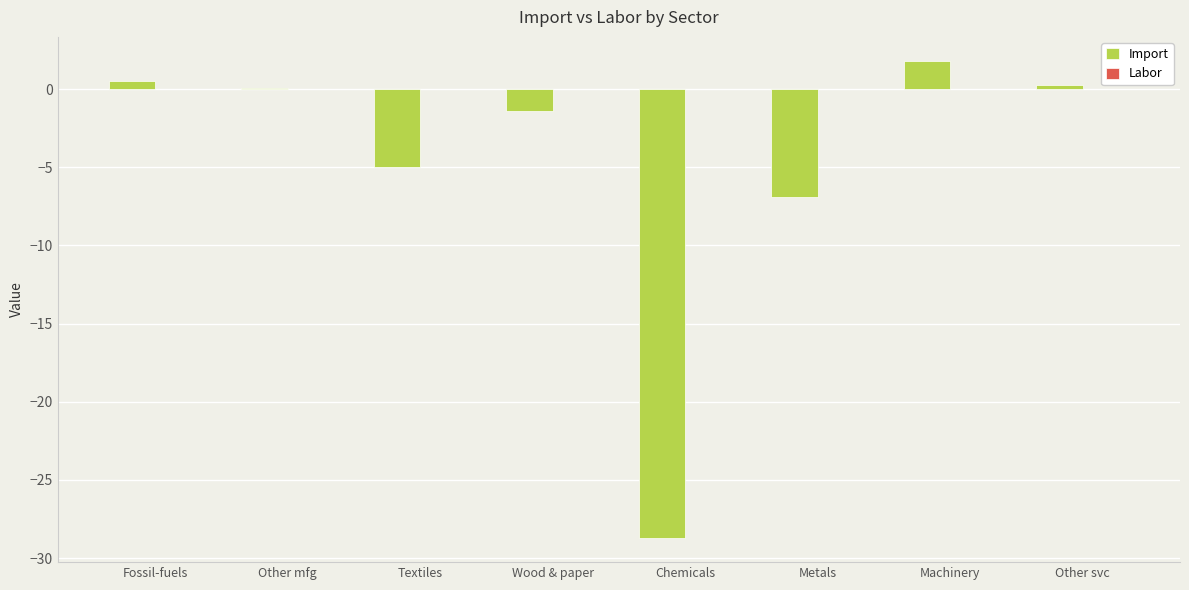

True or false: the data shows -49.3 at Chemicals.

False